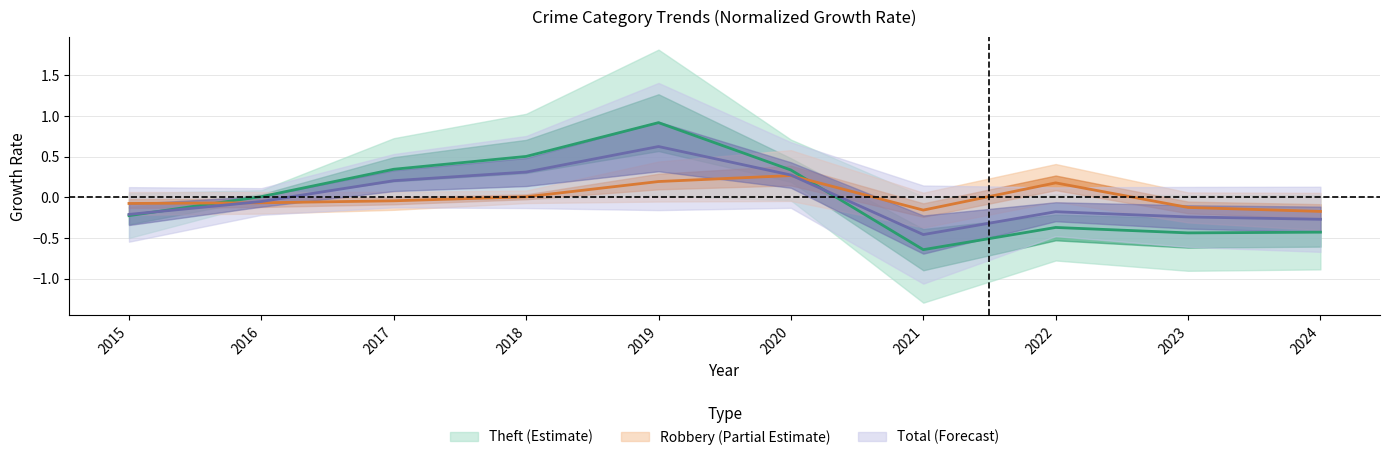

What is the approximate value of Robbery at 2015?

-0.1